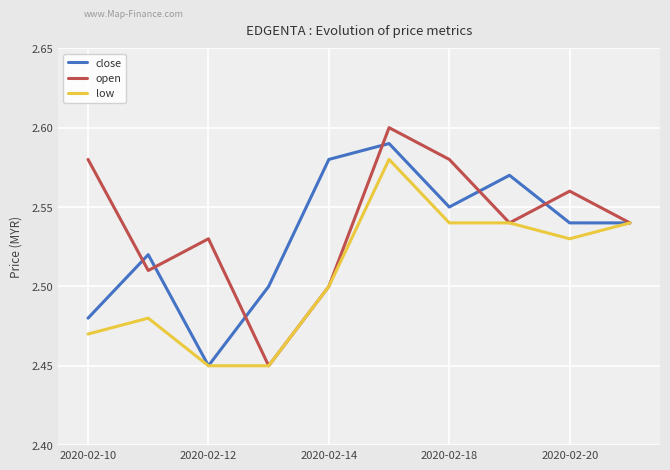

Rank the series by their maximum value, from highest to lowest.

open, close, low